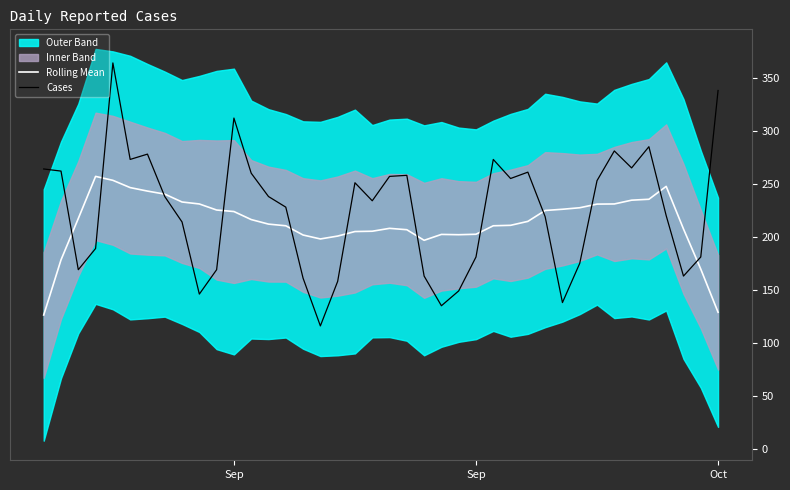

How many data points in Rolling Mean are above 214?

20